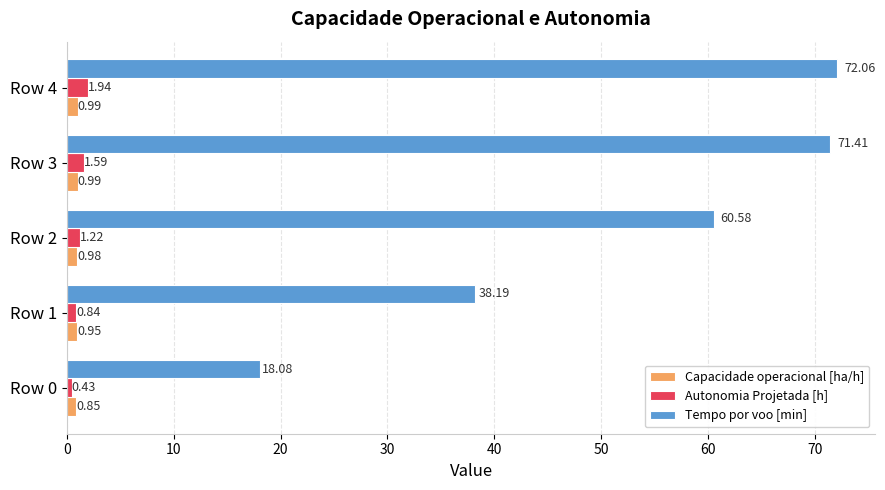

List the labels in order of Autonomia Projetada [h] value, smallest first.

Row 0, Row 1, Row 2, Row 3, Row 4